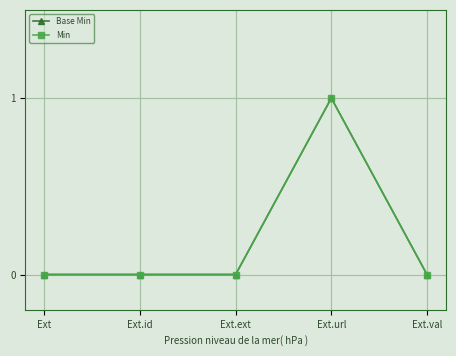

What is the sum of all Min values?

1